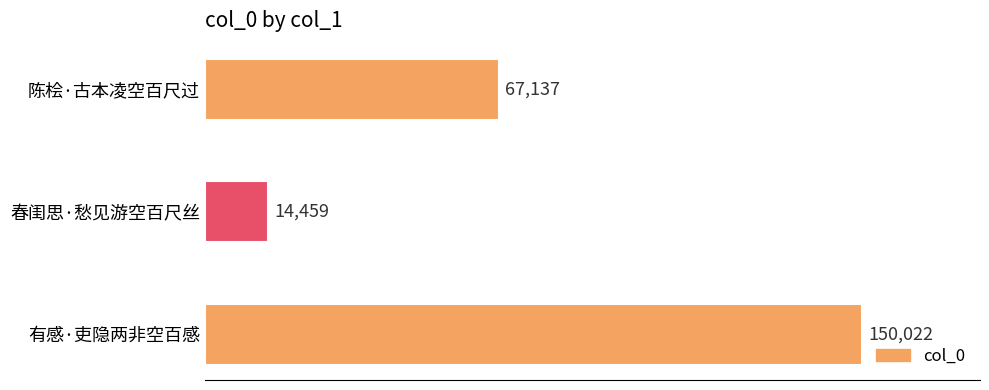

Which label corresponds to the largest value in the chart?

有感·吏隐两非空百感